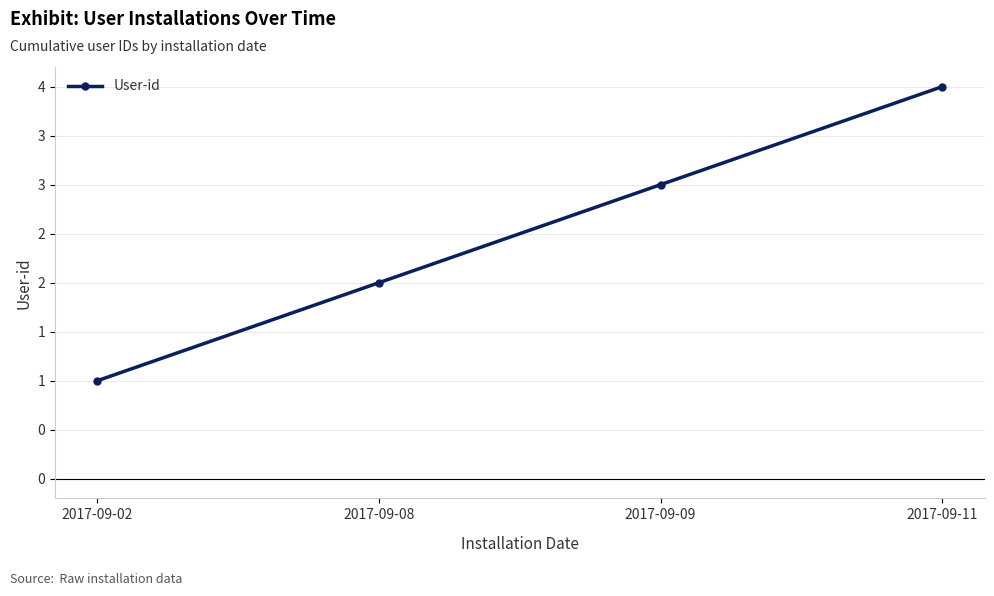

How many lines are shown in the chart?

1